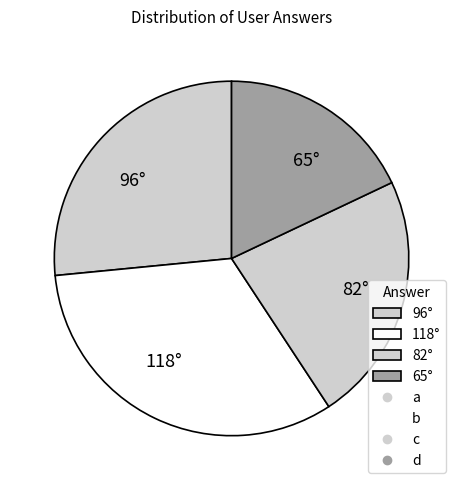

What is the ratio of the value at 82° to the value at 65°?

1.3